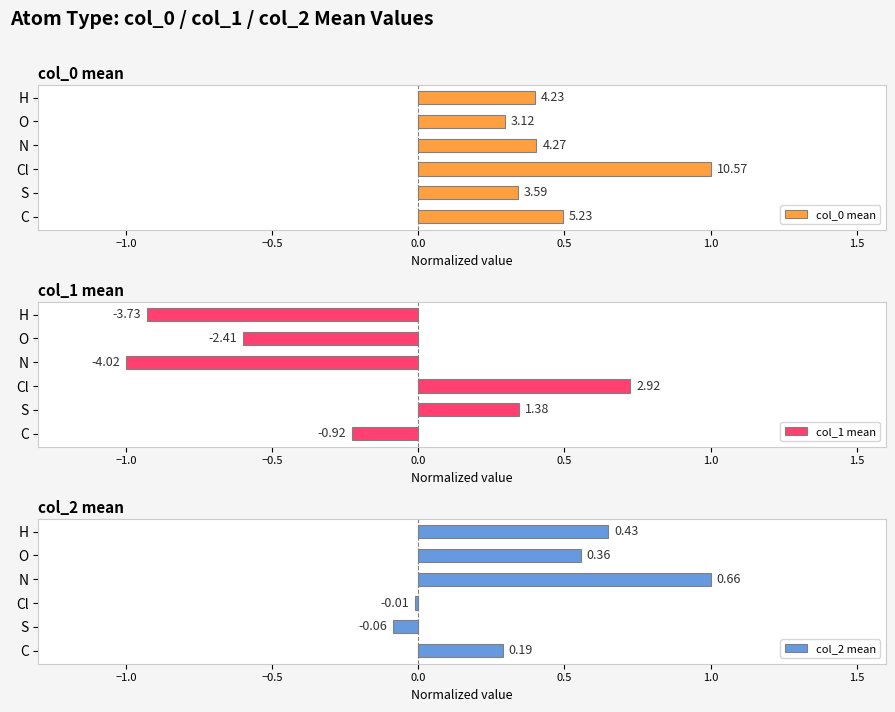

What is the sum of all col_0 mean values?

2.9